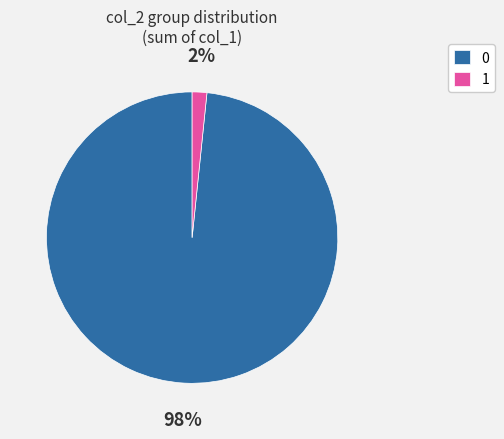

Which slice is the smallest?

1